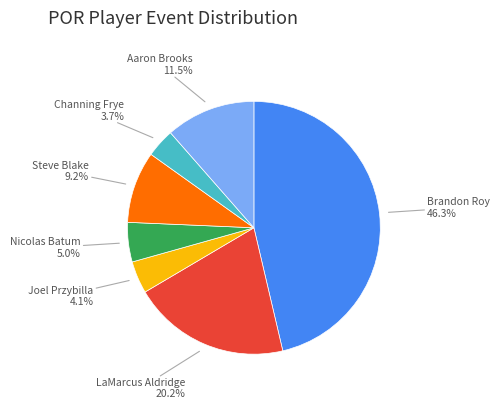

Is there any slice that represents more than half of the pie?

No